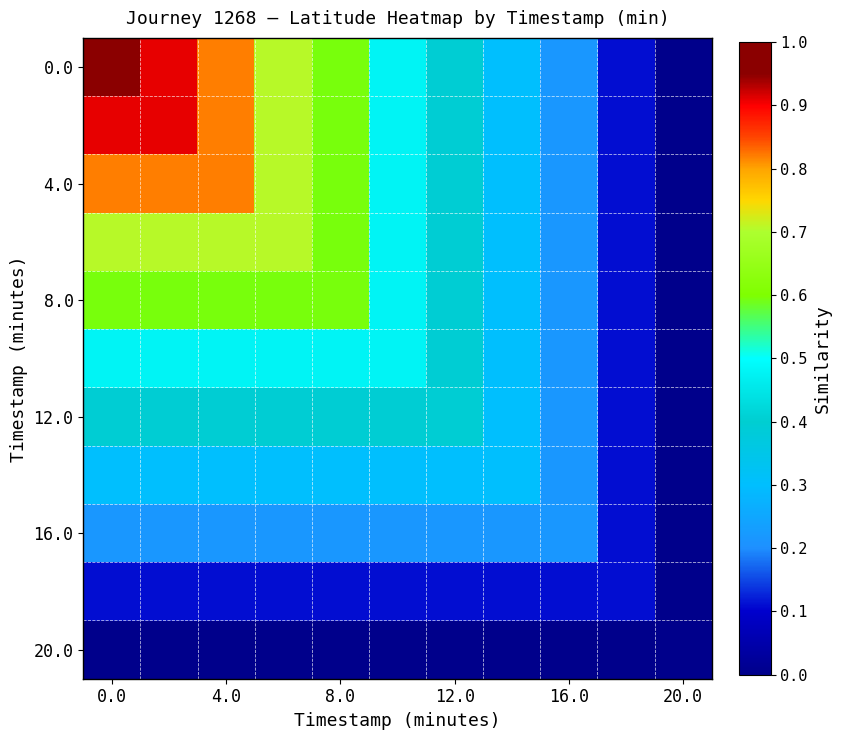

At how many categories does at least one series exceed 0?

10